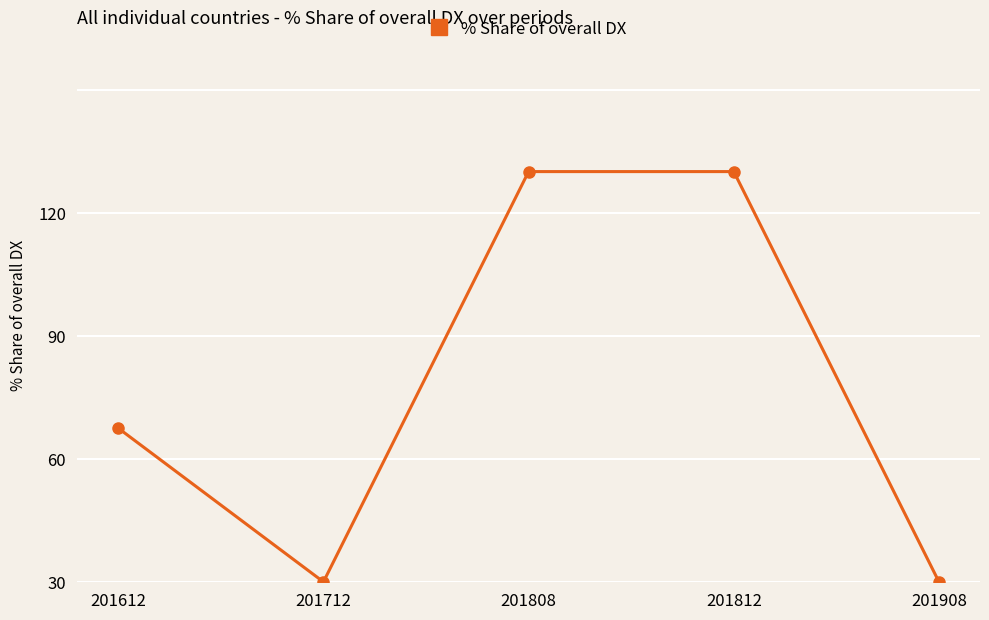

Is this an area chart (filled region under the line)?

No